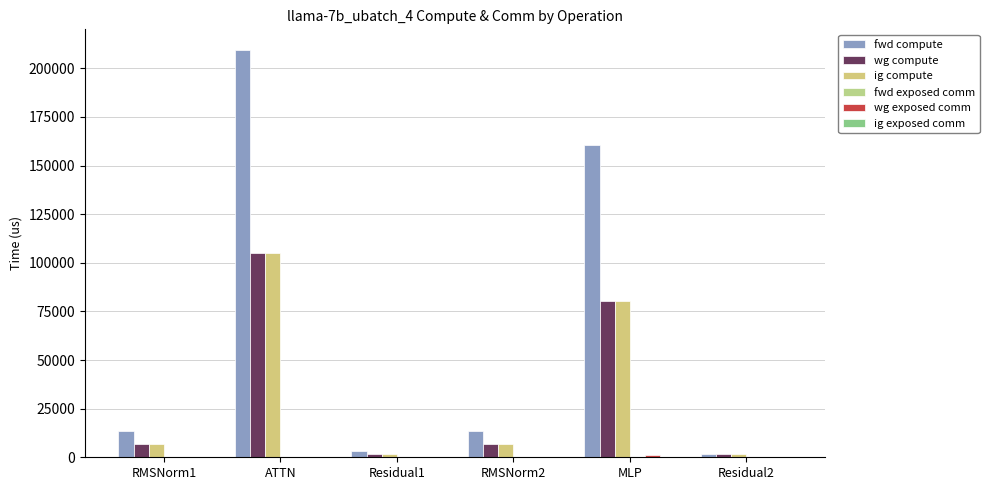

Are the bars grouped side by side (vs. stacked)?

Yes